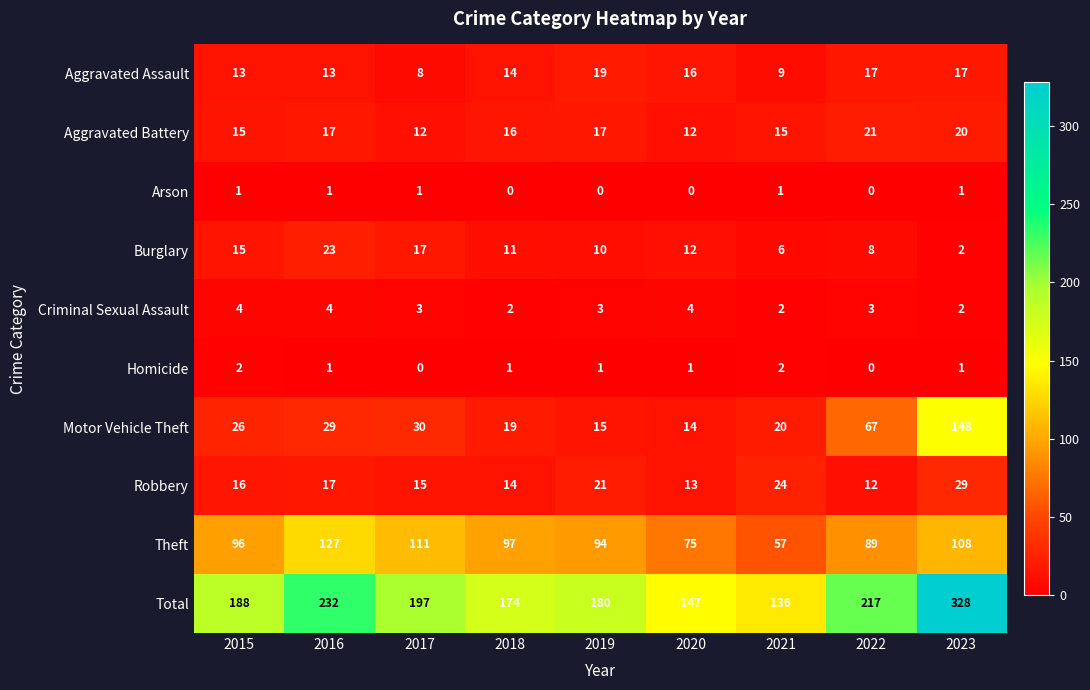

Which series has the largest total across all categories?

Total